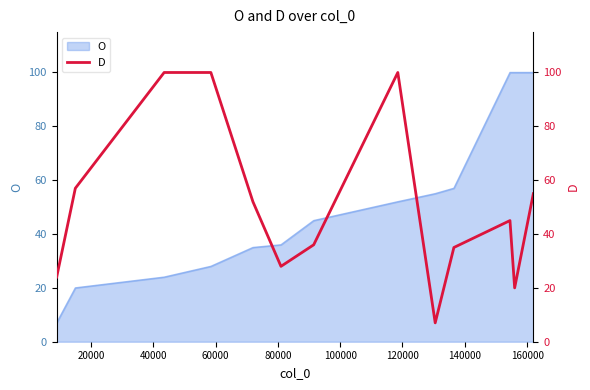

How many points are lower than both their immediate neighbors (excluding endpoints)?

3